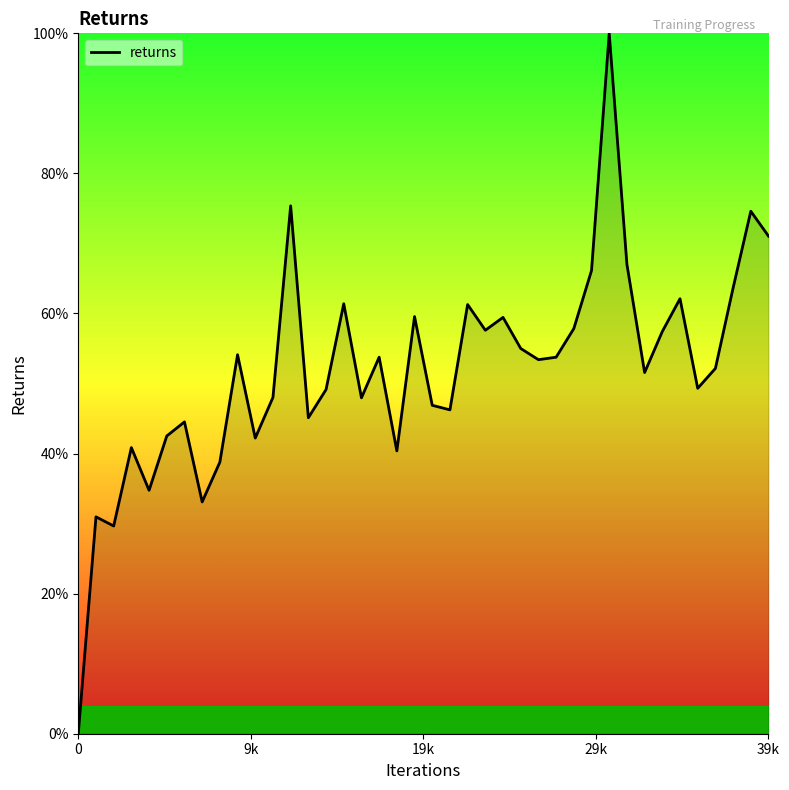

What is the difference between the maximum and minimum values?

100.0